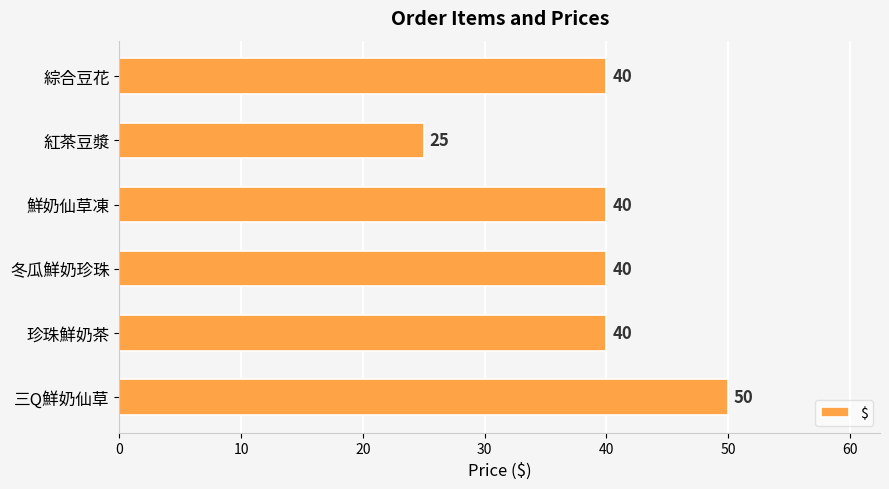

The chart shows a value of 59 at 綜合豆花. True or false?

False